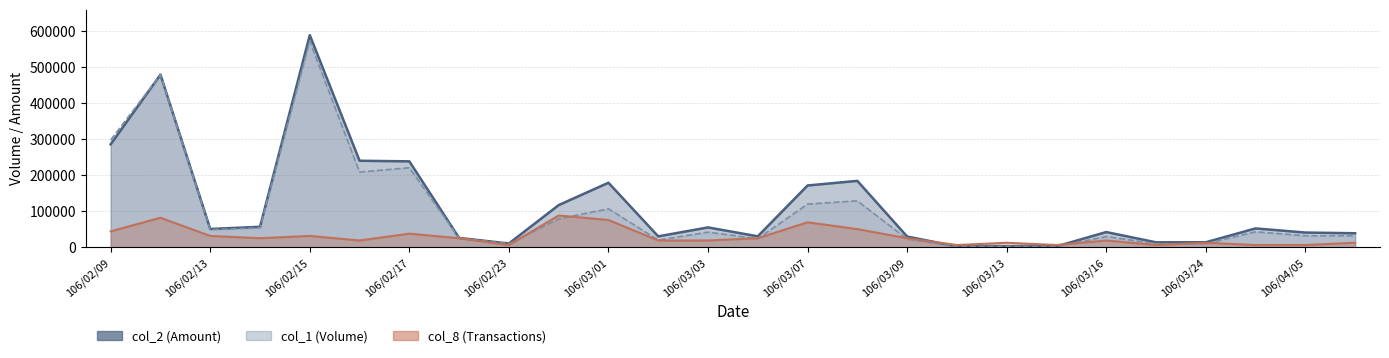

At how many categories does at least one series exceed 552705?

1